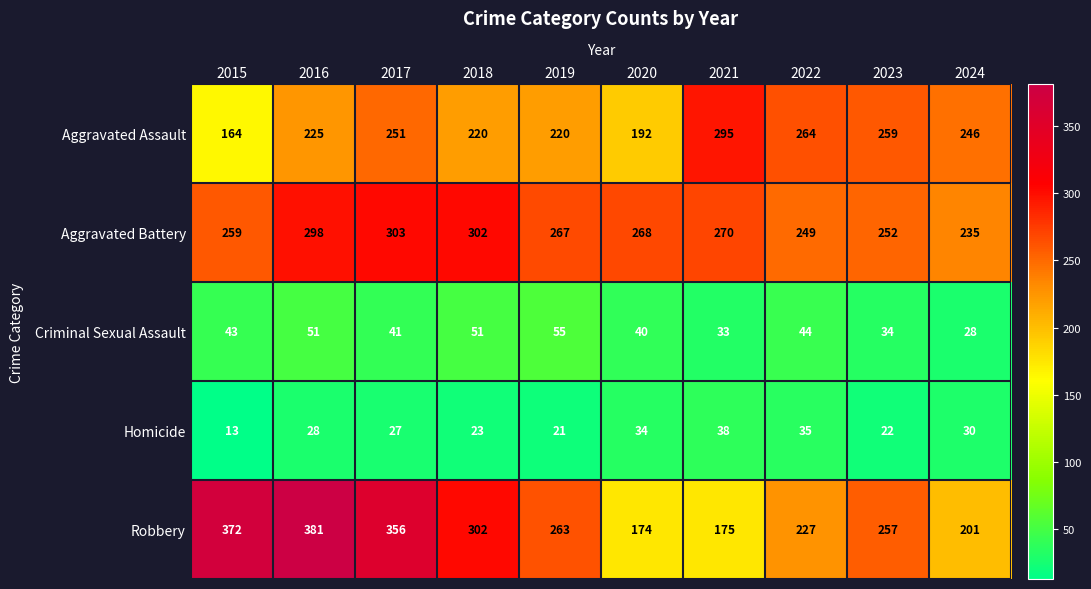

Count the number of categories in the chart.

10